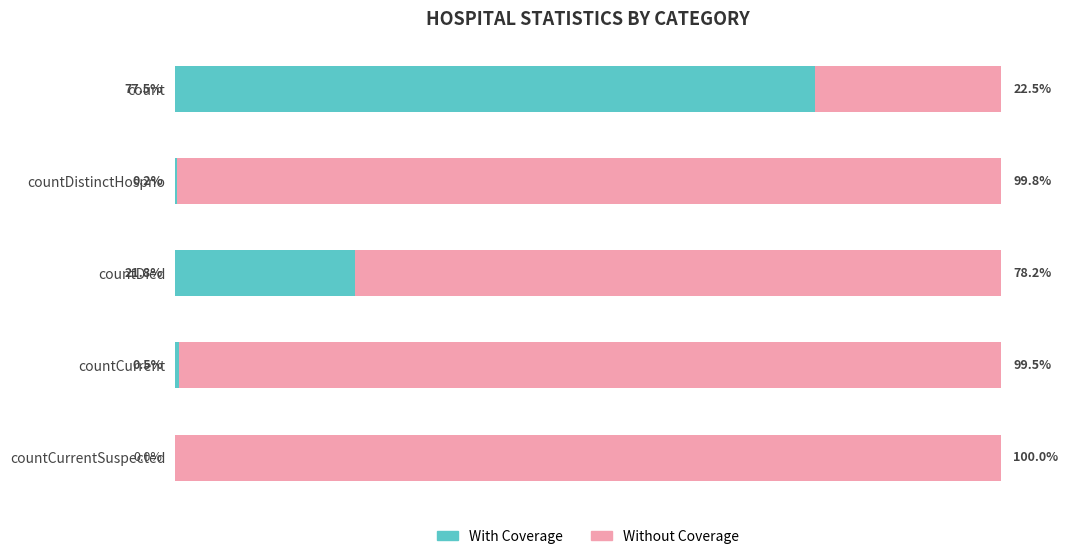

At which label does With Coverage reach its peak?

count